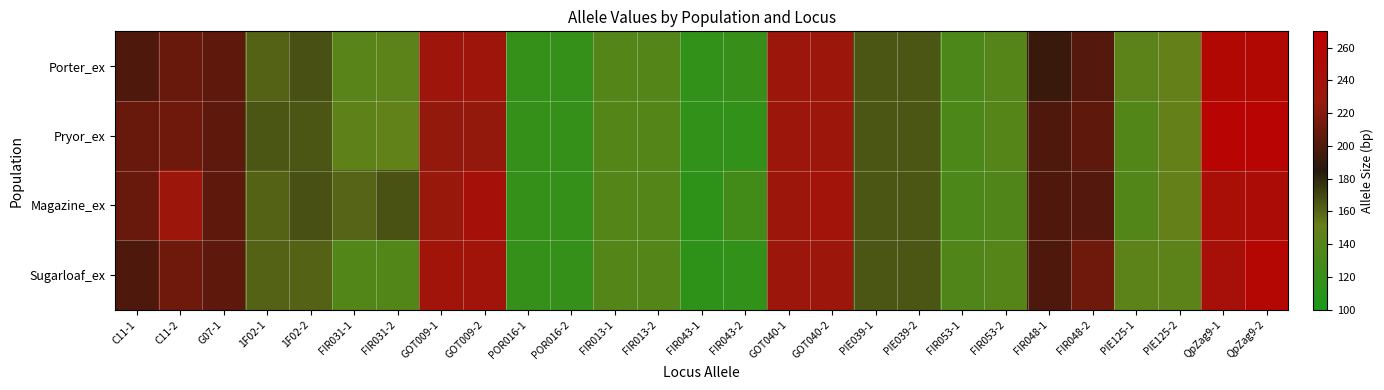

Reading left to right, what are all the values shown in this chart?

Porter_ex: C11-1=200	C11-2=210	G07-1=206	1F02-1=161	1F02-2=167	FIR031-1=142	FIR031-2=144	GOT009-1=233	GOT009-2=233	POR016-1=118	POR016-2=118	FIR013-1=139	FIR013-2=139	FIR043-1=116	FIR043-2=120	GOT040-1=232	GOT040-2=232	PIE039-1=165	PIE039-2=165	FIR053-1=134	FIR053-2=140	FIR048-1=192	FIR048-2=202	PIE125-1=144	PIE125-2=150	QpZag9-1=256	QpZag9-2=256
Pryor_ex: C11-1=210	C11-2=212	G07-1=206	1F02-1=165	1F02-2=165	FIR031-1=146	FIR031-2=148	GOT009-1=225	GOT009-2=225	POR016-1=118	POR016-2=118	FIR013-1=139	FIR013-2=139	FIR043-1=116	FIR043-2=116	GOT040-1=232	GOT040-2=232	PIE039-1=165	PIE039-2=165	FIR053-1=134	FIR053-2=140	FIR048-1=200	FIR048-2=206	PIE125-1=138	PIE125-2=150	QpZag9-1=262	QpZag9-2=262
Magazine_ex: C11-1=210	C11-2=232	G07-1=206	1F02-1=161	1F02-2=167	FIR031-1=160	FIR031-2=166	GOT009-1=227	GOT009-2=241	POR016-1=118	POR016-2=118	FIR013-1=139	FIR013-2=139	FIR043-1=114	FIR043-2=128	GOT040-1=232	GOT040-2=238	PIE039-1=165	PIE039-2=165	FIR053-1=134	FIR053-2=137	FIR048-1=200	FIR048-2=202	PIE125-1=138	PIE125-2=150	QpZag9-1=246	QpZag9-2=248
Sugarloaf_ex: C11-1=200	C11-2=212	G07-1=206	1F02-1=161	1F02-2=161	FIR031-1=138	FIR031-2=138	GOT009-1=235	GOT009-2=235	POR016-1=118	POR016-2=118	FIR013-1=139	FIR013-2=139	FIR043-1=114	FIR043-2=116	GOT040-1=232	GOT040-2=232	PIE039-1=165	PIE039-2=165	FIR053-1=137	FIR053-2=140	FIR048-1=200	FIR048-2=212	PIE125-1=144	PIE125-2=144	QpZag9-1=242	QpZag9-2=258